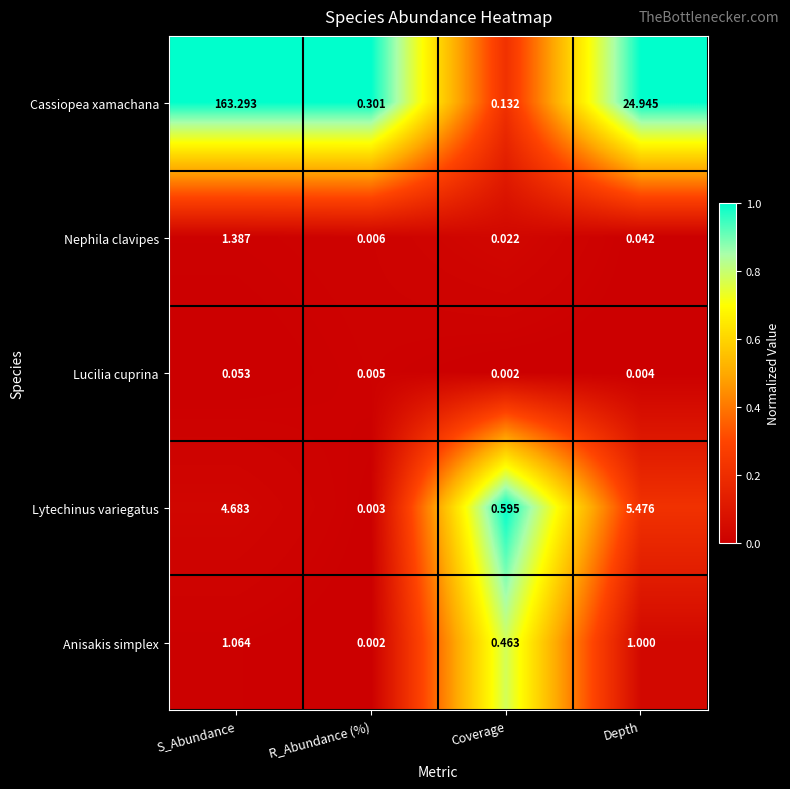

Is the value of Lucilia cuprina at R_Abundance (%) greater than the value of Lytechinus variegatus at Depth?

No